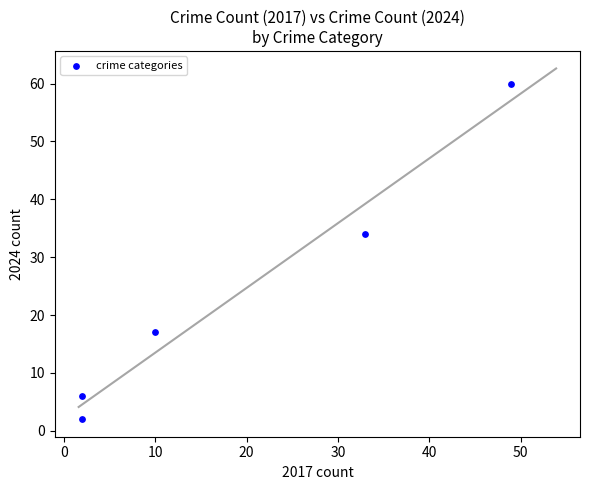

What is the range of X values (max minus min)?

47